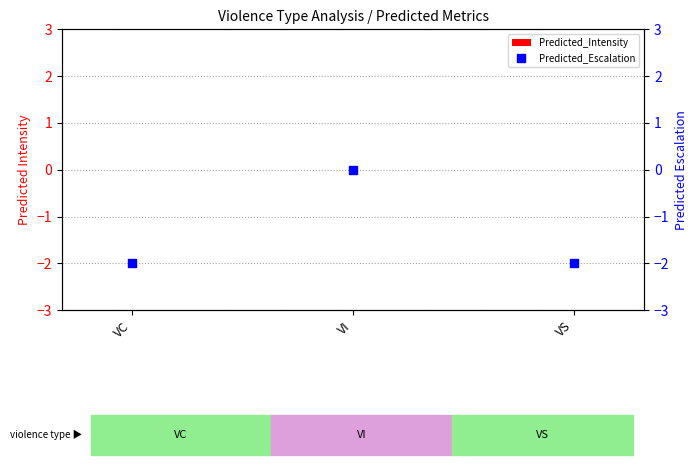

Which series has the largest total across all categories?

Predicted_Intensity